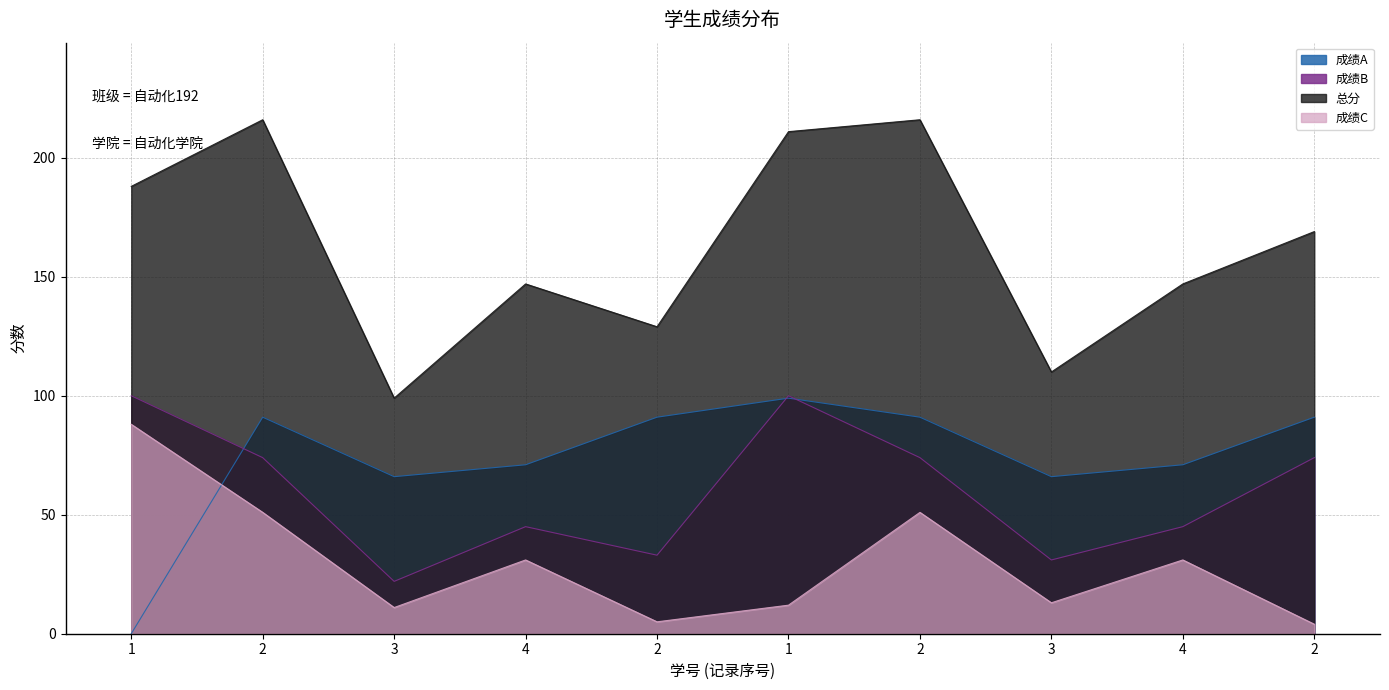

Reading right to left, transcribe all the data shown in this chart.

成绩A: 2=91	4=71	3=66	2=91	1=99	2=91	4=71	3=66	2=91	1=0
成绩B: 2=74	4=45	3=31	2=74	1=100	2=33	4=45	3=22	2=74	1=100
成绩C: 2=4	4=31	3=13	2=51	1=12	2=5	4=31	3=11	2=51	1=88
总分: 2=169	4=147	3=110	2=216	1=211	2=129	4=147	3=99	2=216	1=188